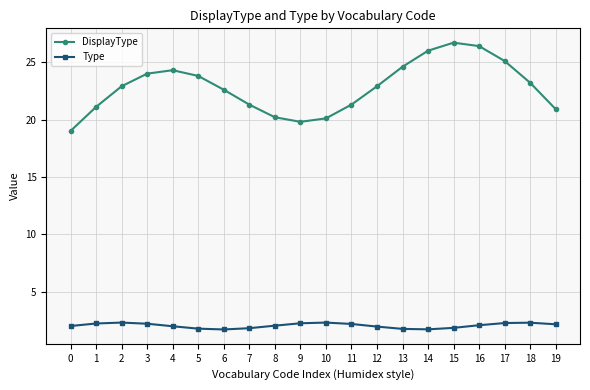

Which series has the widest spread of values?

DisplayType